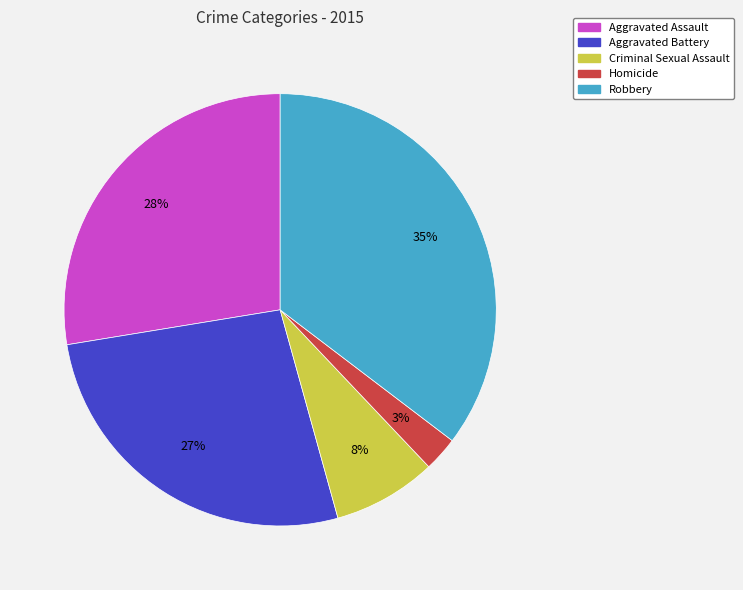

Do Criminal Sexual Assault and Aggravated Assault together represent more than half of the pie?

No